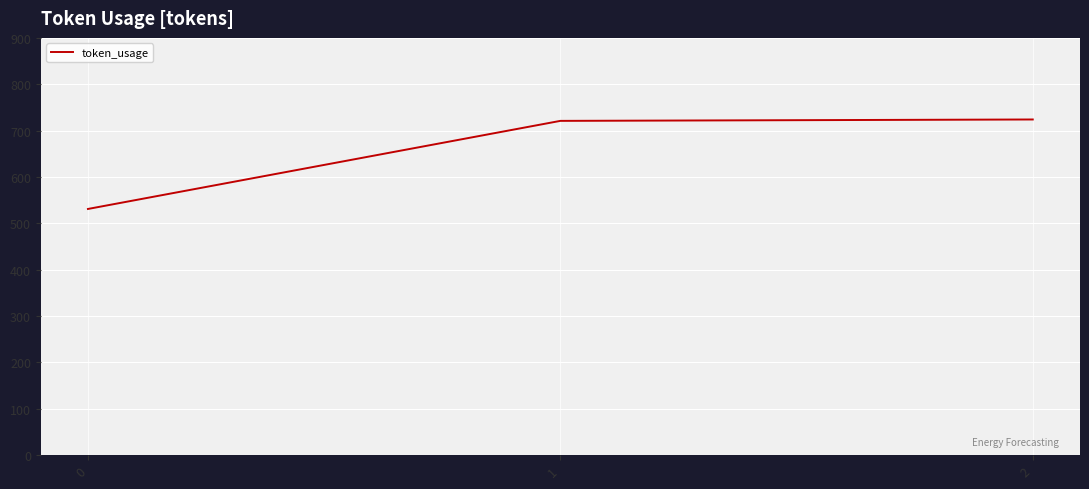

Count the number of data series in this chart.

1